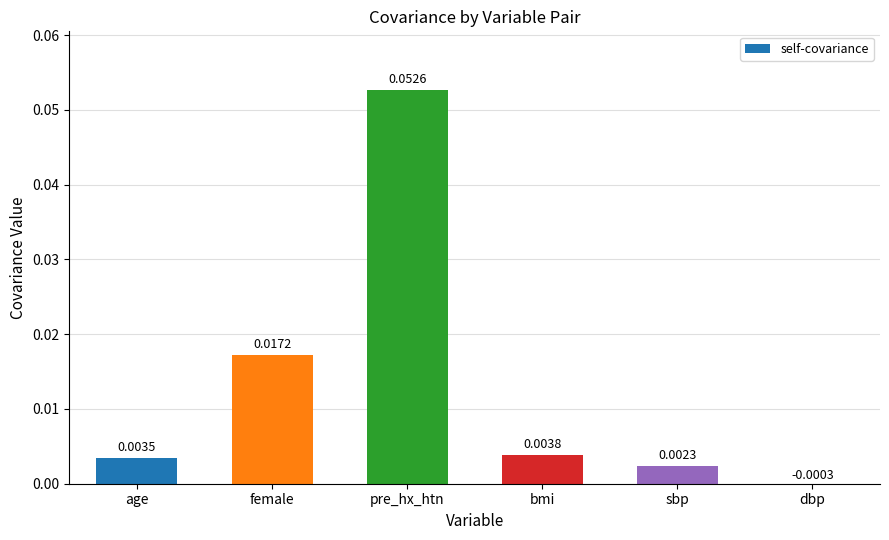

How many values are below zero?

1